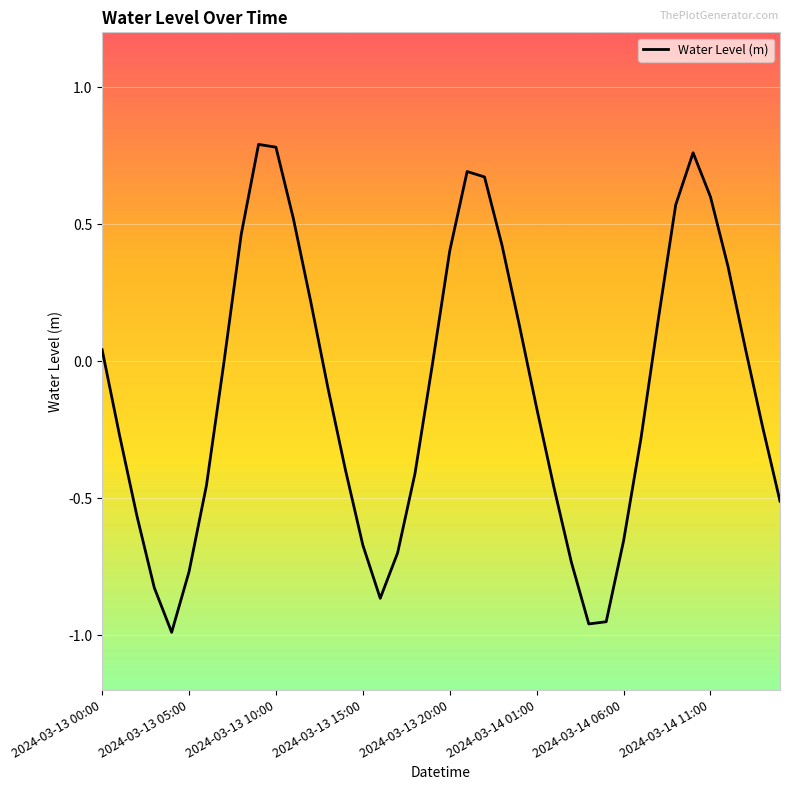

What is the difference between the maximum and minimum values?

1.8